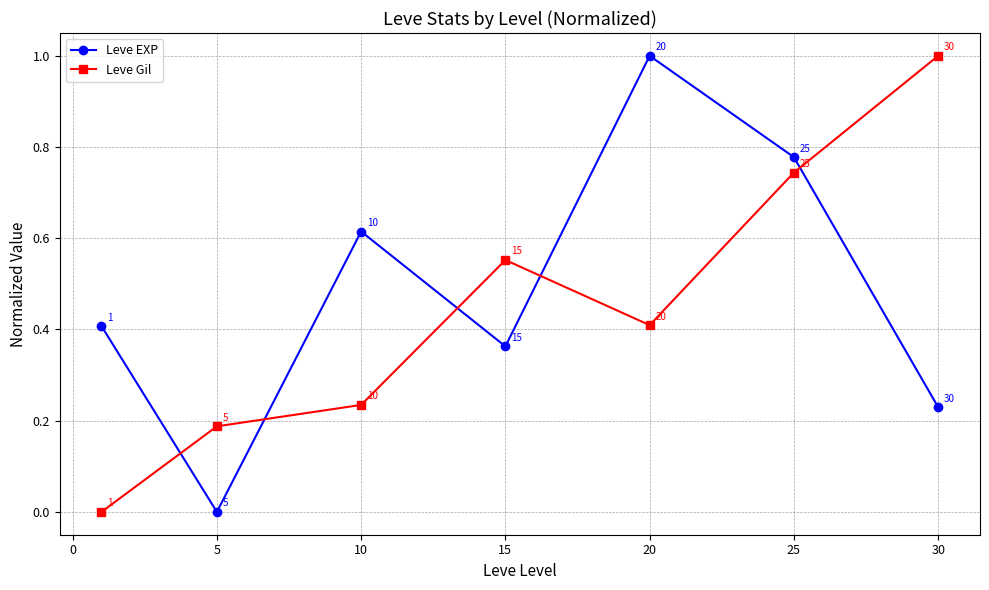

What is the difference between the maximum and minimum values in the Leve EXP series?

1.0